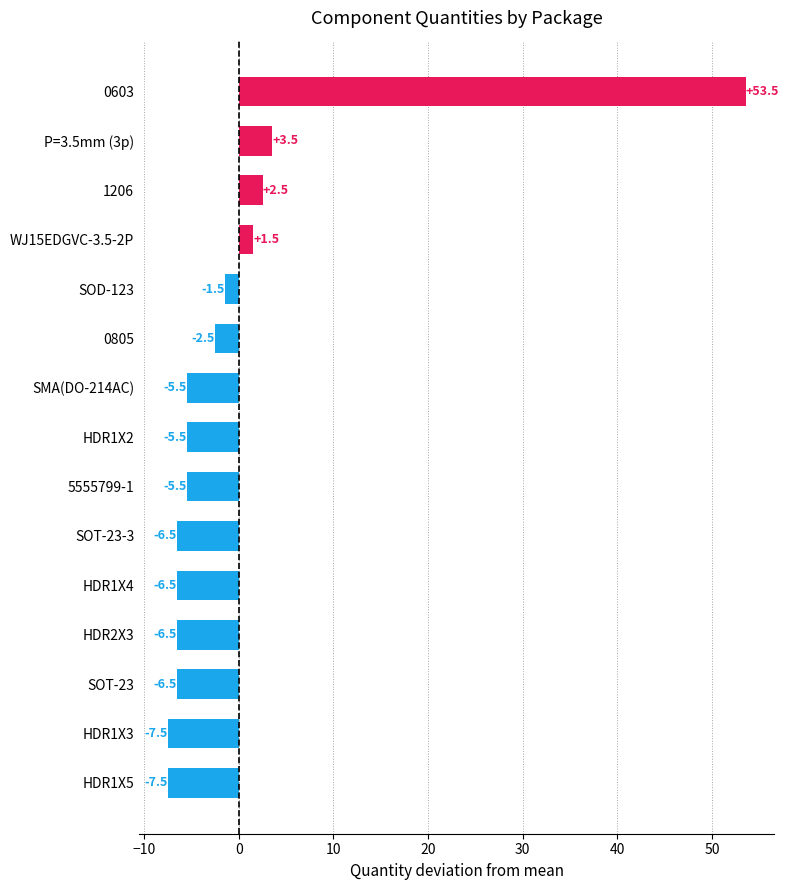

Reading bottom to top, what are all the values shown in this chart?

HDR1X5=-7.5	HDR1X3=-7.5	SOT-23=-6.5	HDR2X3=-6.5	HDR1X4=-6.5	SOT-23-3=-6.5	5555799-1=-5.5	HDR1X2=-5.5	SMA(DO-214AC)=-5.5	0805=-2.5	SOD-123=-1.5	WJ15EDGVC-3.5-2P=1.5	1206=2.5	P=3.5mm (3p)=3.5	0603=53.5